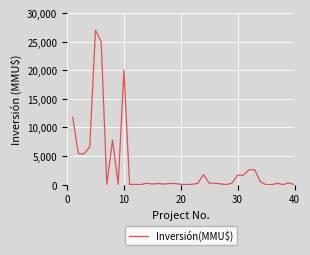

What is the difference between the maximum and minimum values?

27000